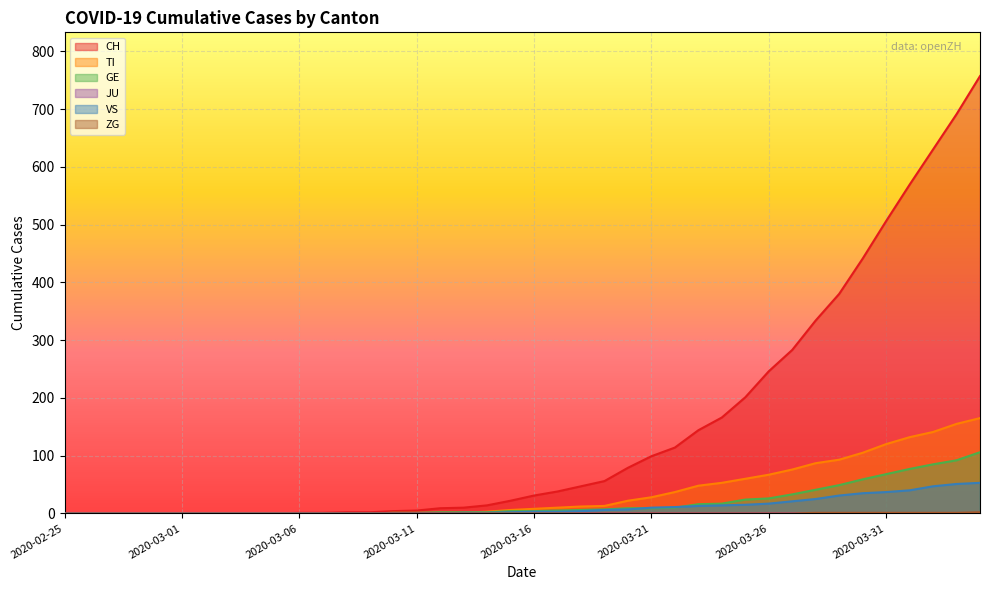

What is the total value across all series at 2020-03-26?

356